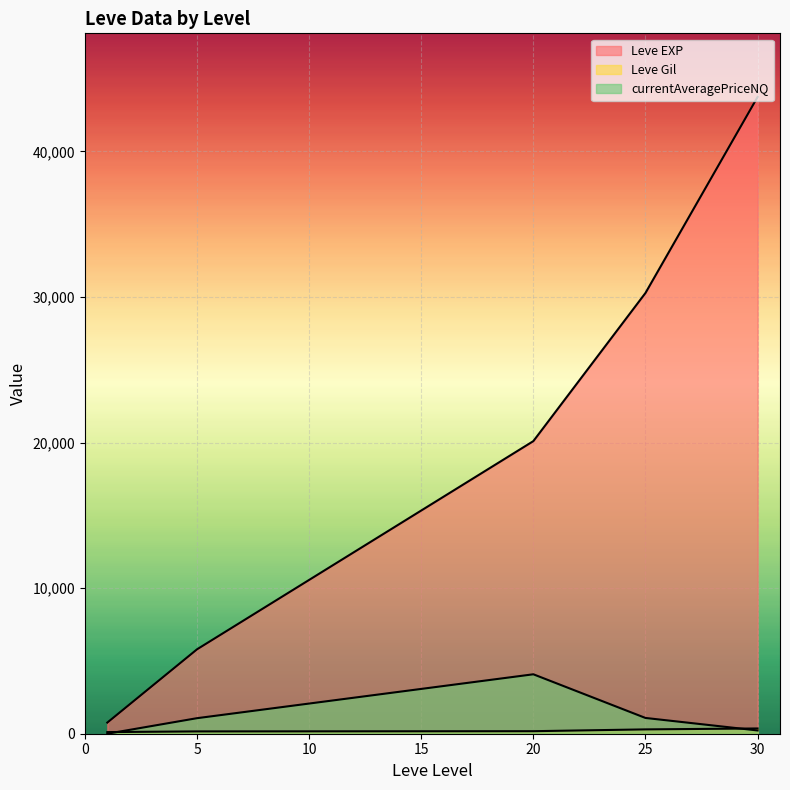

How many lines are shown in the chart?

3